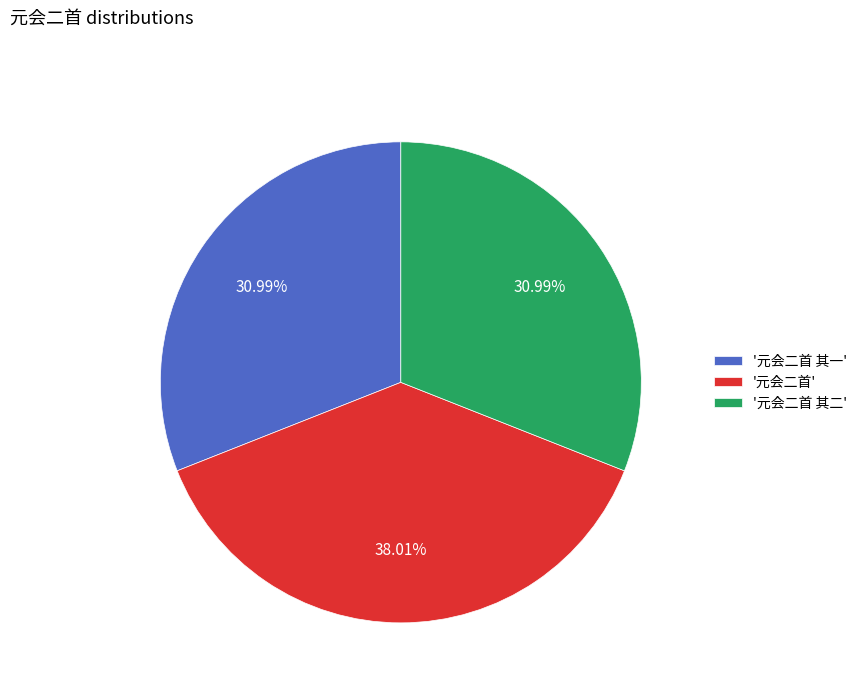

How many segments does this pie chart have?

3